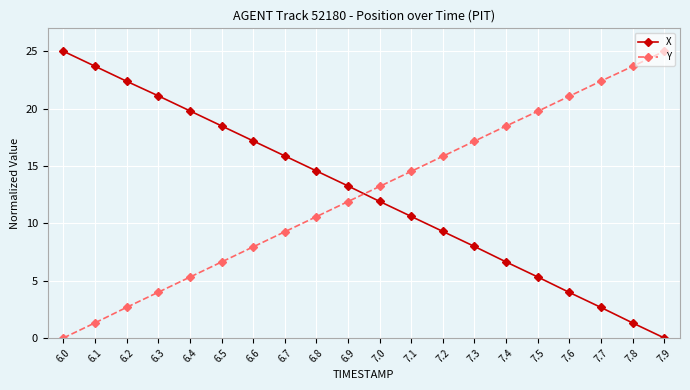

Where is X nearest to the value 12?

7.0